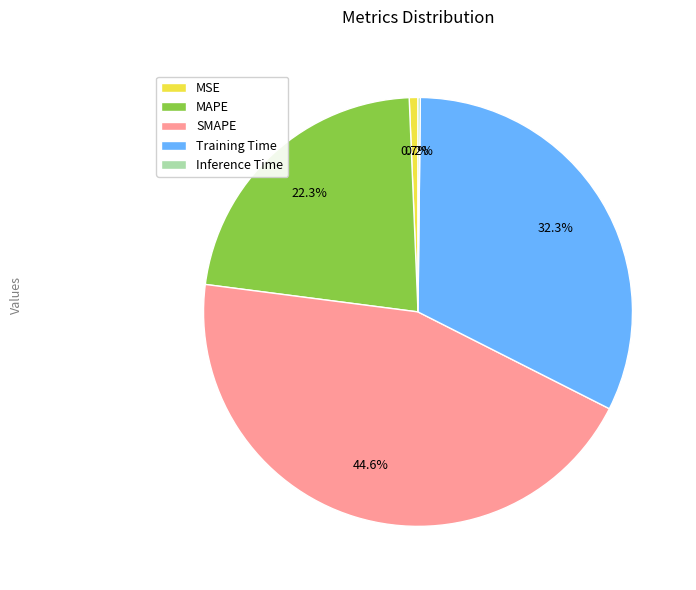

Which slice is the largest?

SMAPE